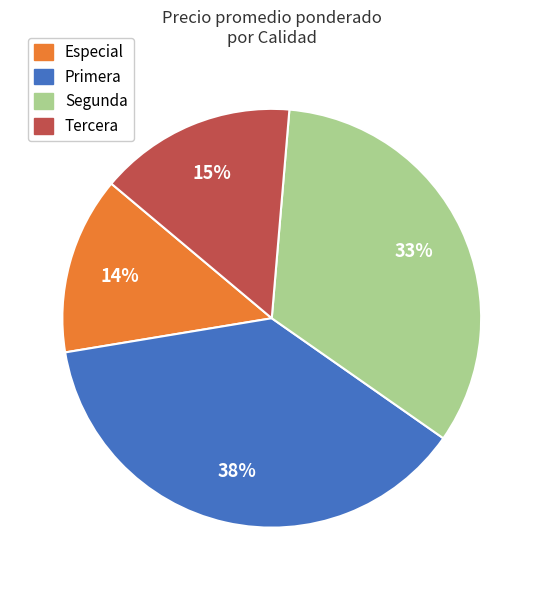

To the nearest percent, what is the difference between the largest and smallest slice percentages?

24%